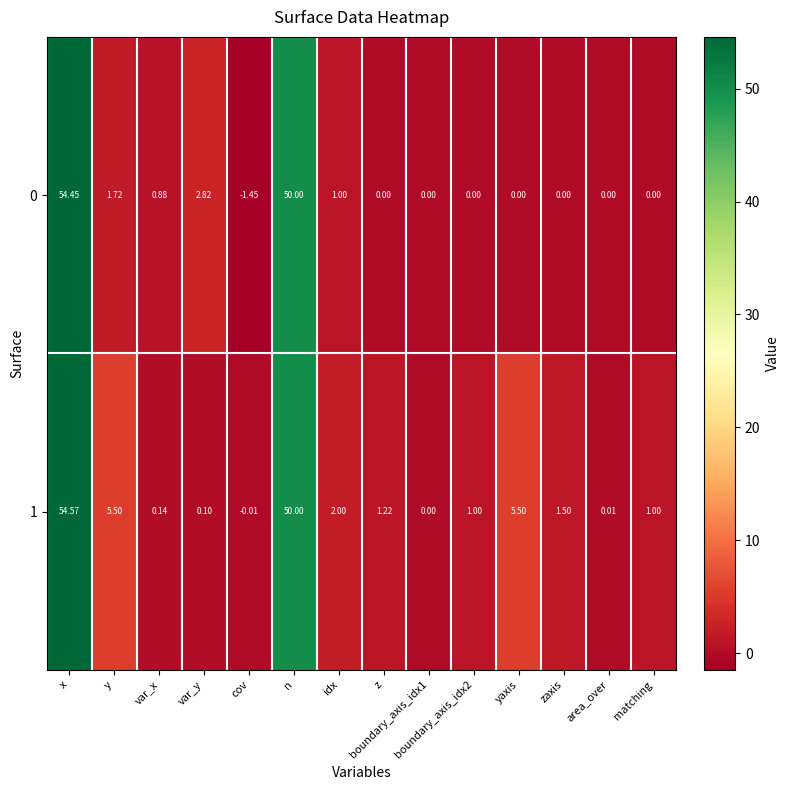

At which category does the chart reach its peak across all series?

x